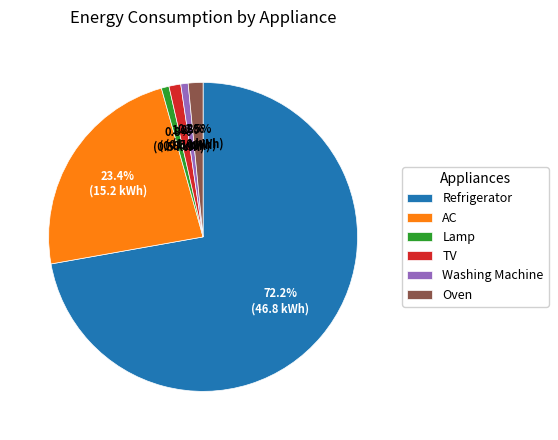

Which category has the biggest portion of the pie?

Refrigerator